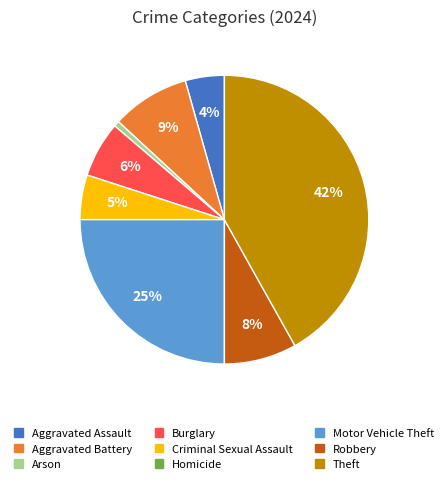

To the nearest percent, what is the difference between the largest and smallest slice percentages?

42%